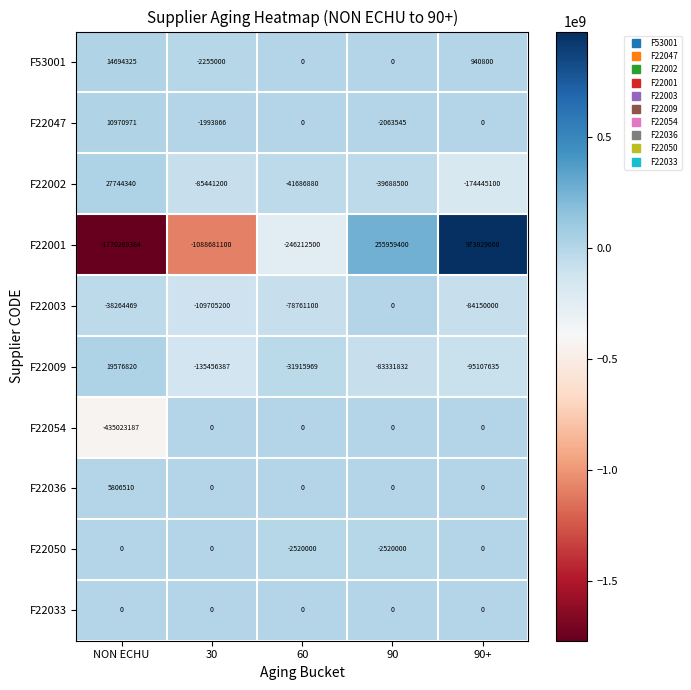

Count the number of data series in this chart.

10